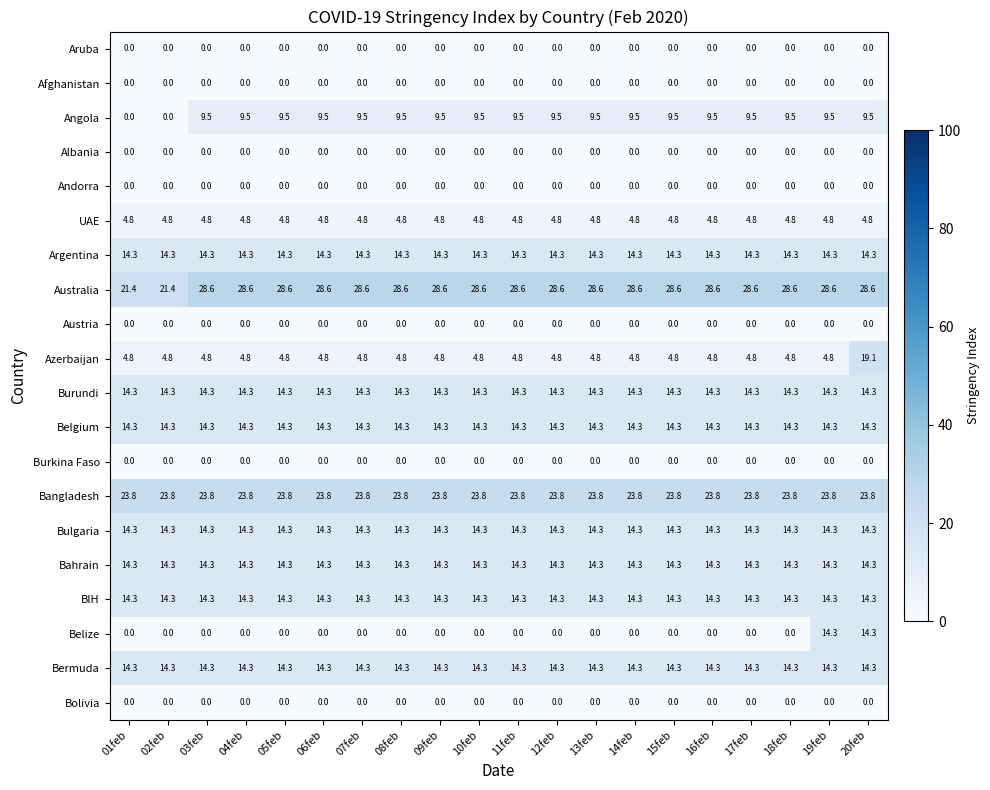

Is it true that UAE equals 6.7 at 15feb?

False